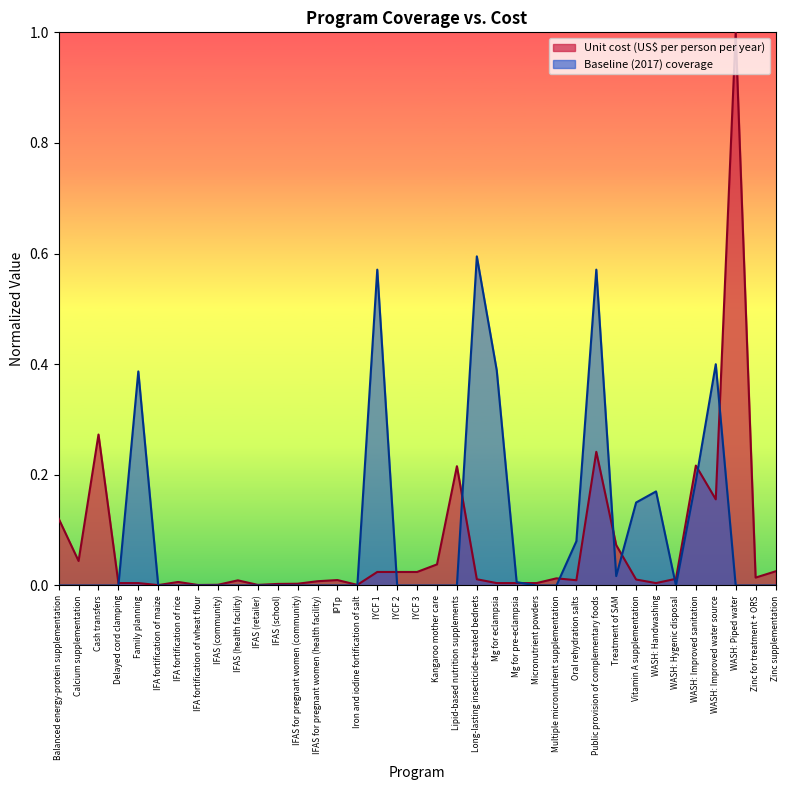

Where do Baseline (2017) coverage and Unit cost (US$ per person per year) first cross each other?

Delayed cord clamping and Family planning